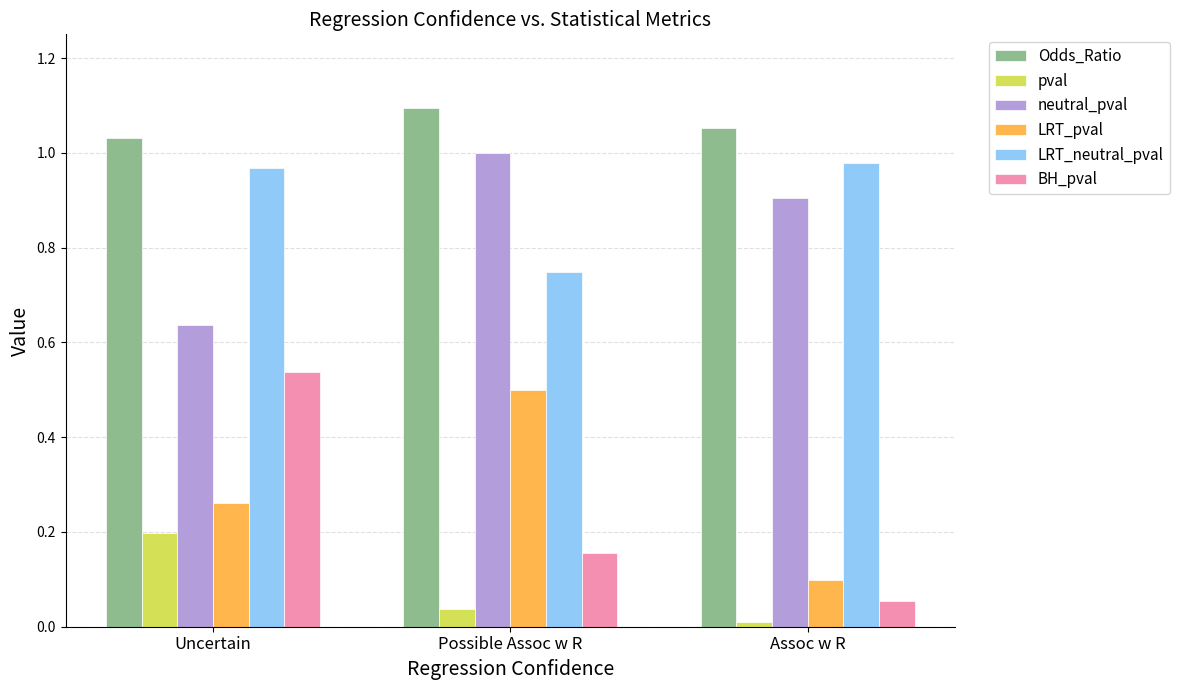

What is the difference between the maximum and minimum values in the neutral_pval series?

0.4